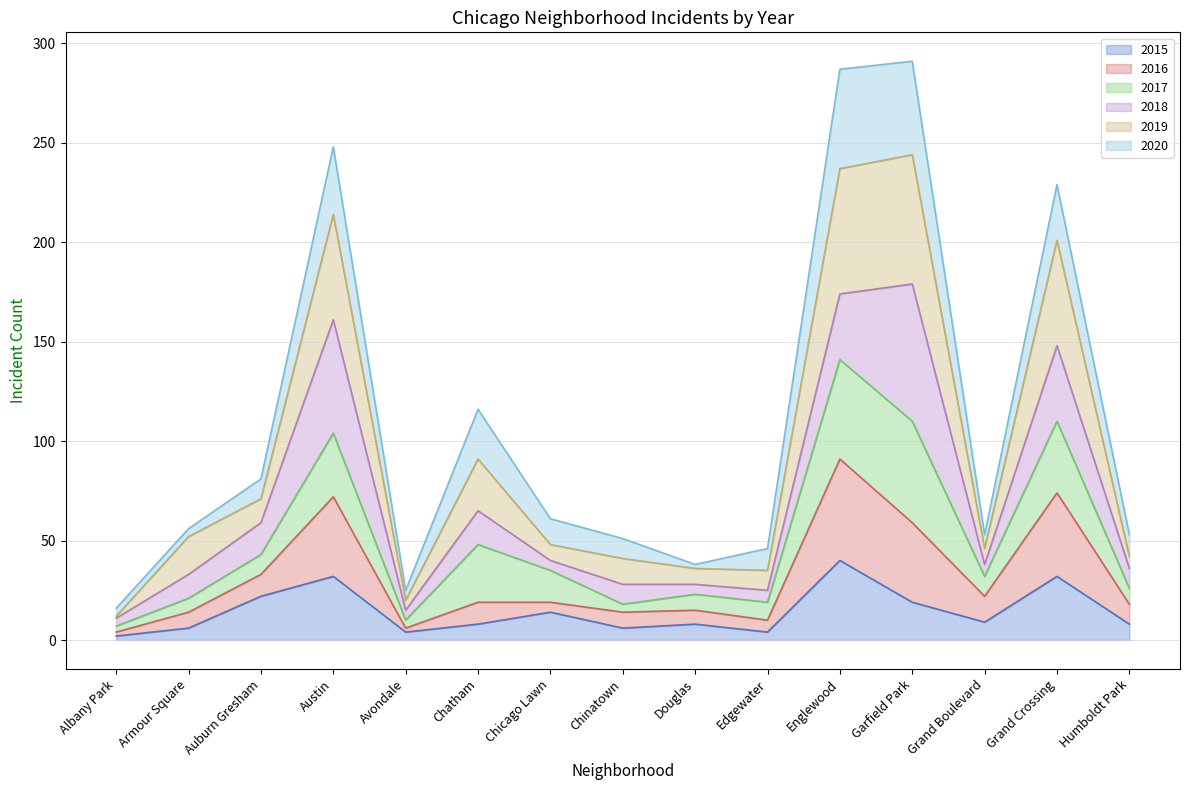

What is the maximum value for 2015?

40